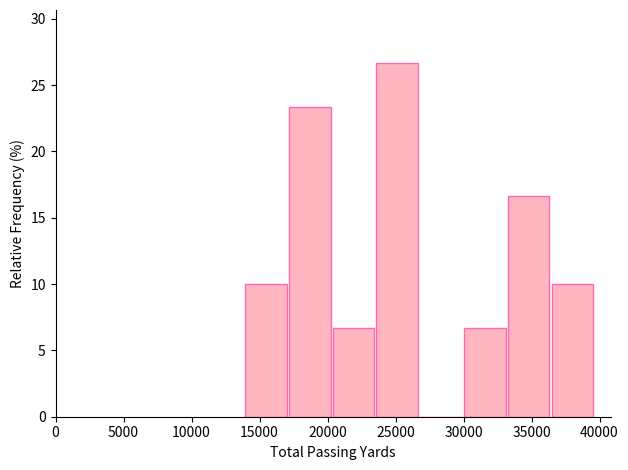

Reading left to right, list every bar in this chart as the range it spans on the x-axis followed by its height. Neither the bar edges nor the heights are printed on the chart, so give them approximately, as read against the axes.

14000 to 17000: 10.0
17000 to 20500: 23.5
20500 to 23500: 6.5
23500 to 27000: 26.5
27000 to 30000: 0
30000 to 33500: 6.5
33500 to 36500: 16.5
36500 to 39500: 10.0